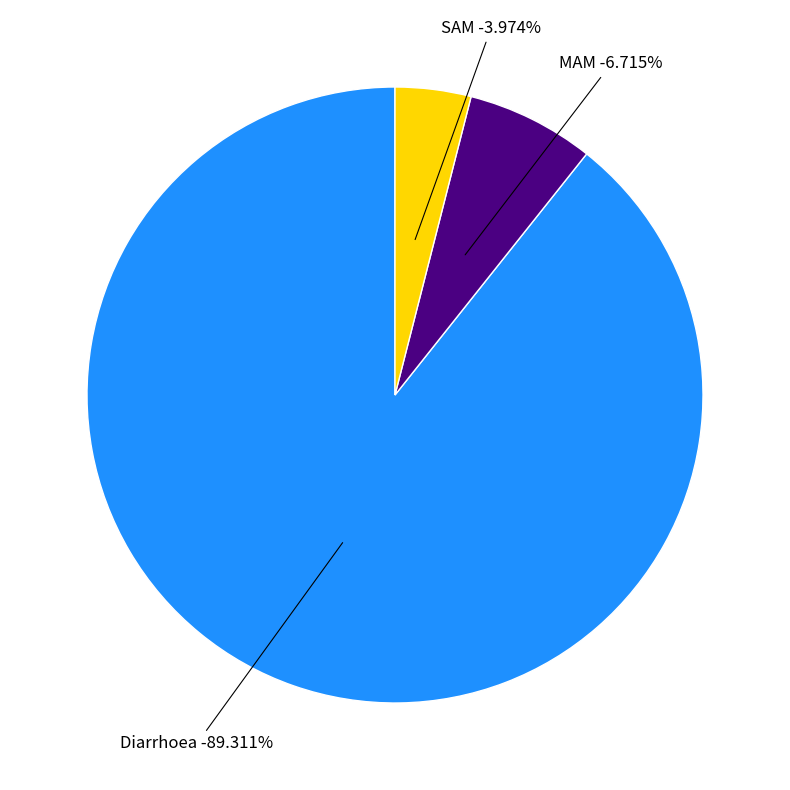

To the nearest percent, what is the difference between the largest and smallest slice percentages?

85%